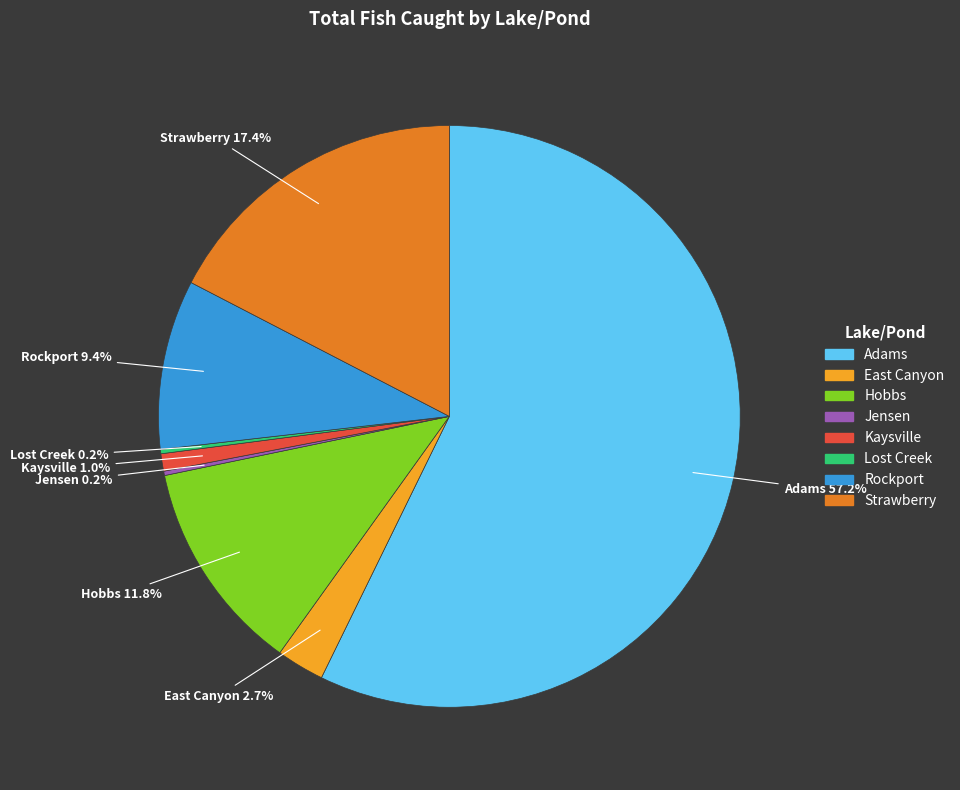

Combined, do Rockport and East Canyon account for over 50%?

No